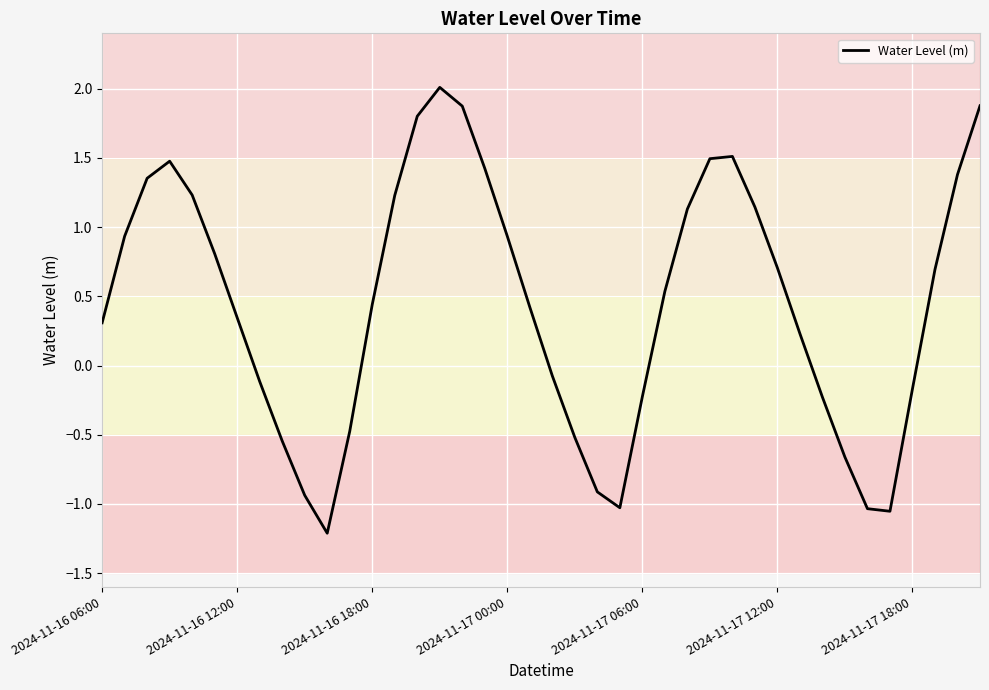

What is the minimum value shown in the chart?

-1.2